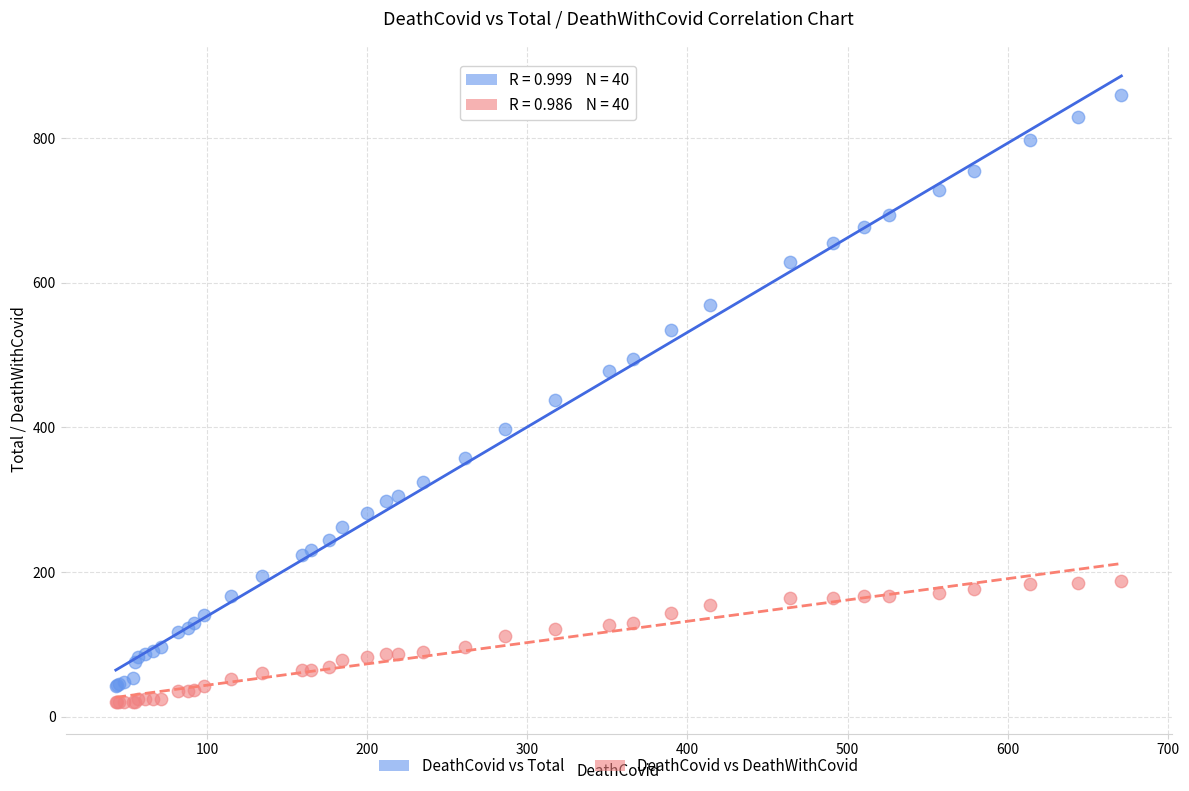

In the DeathCovid vs Total series, what Y value is closest to 451?

438